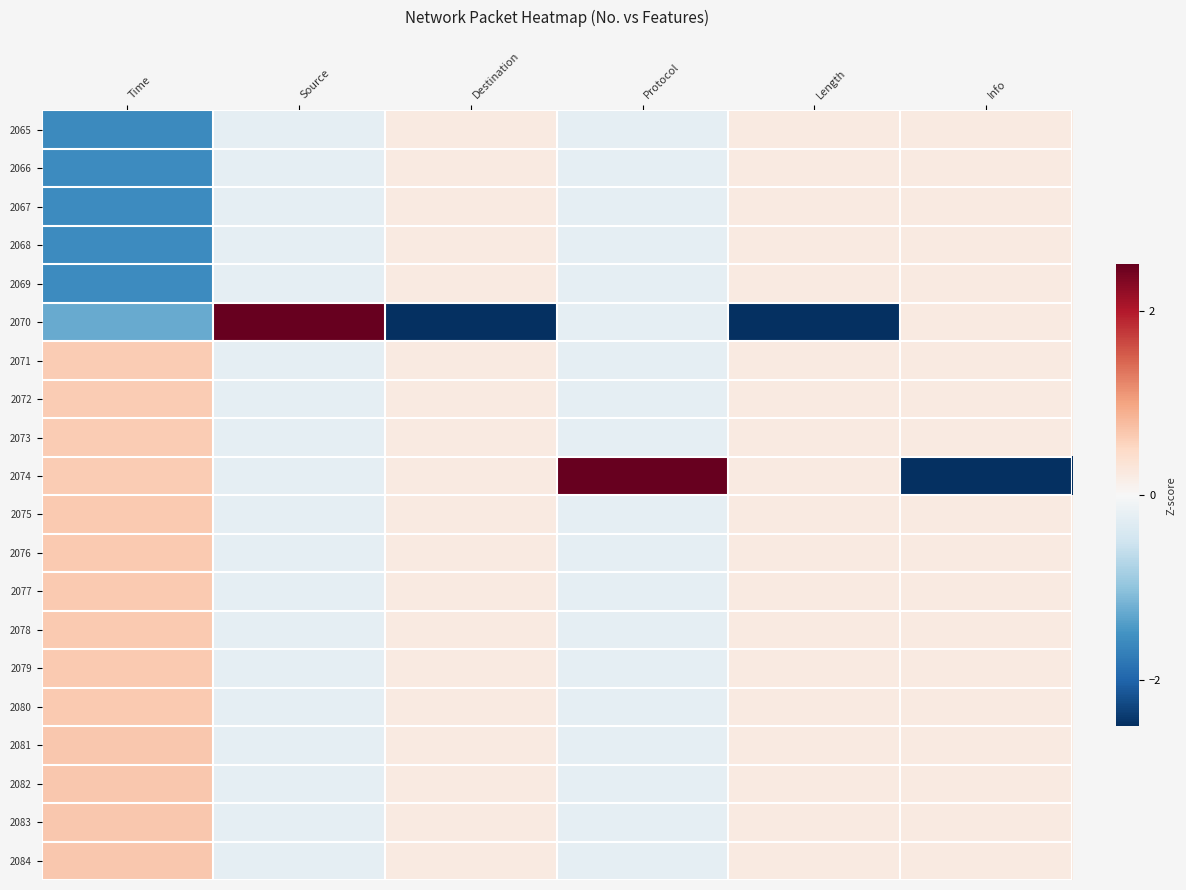

Which series has the widest spread of values?

2070